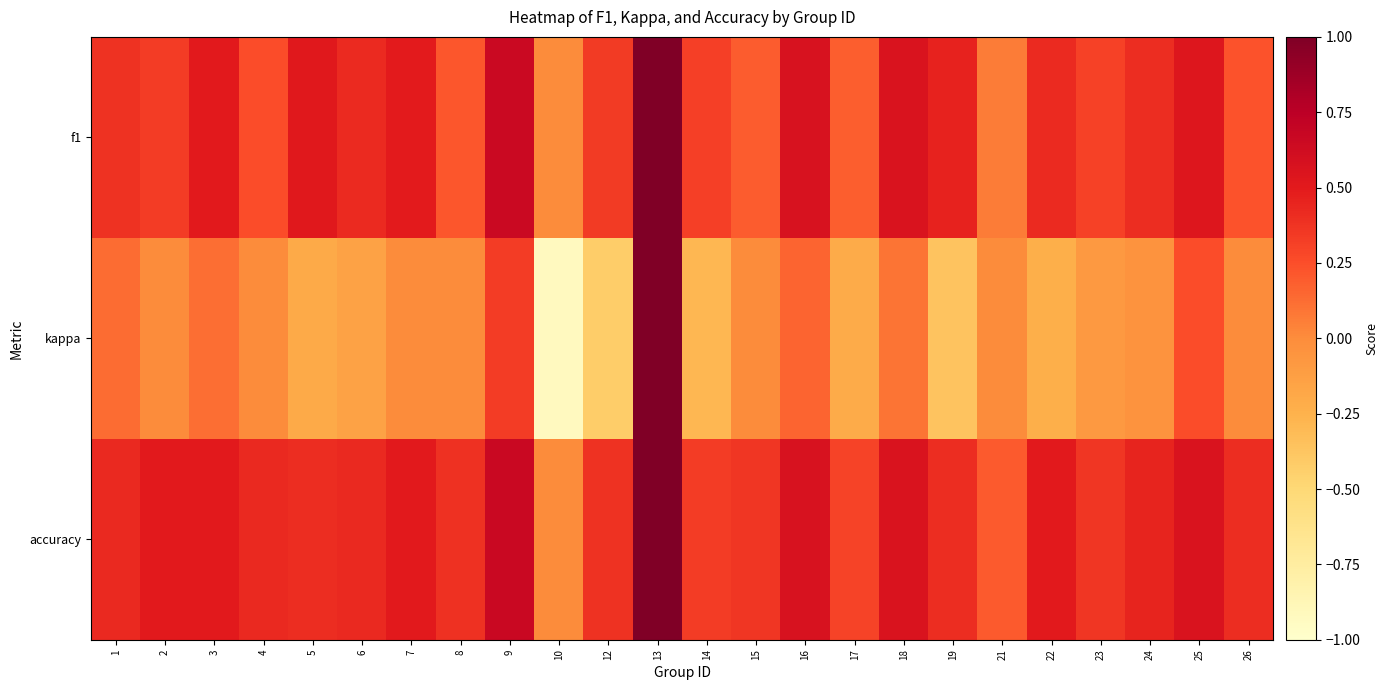

Reading left to right, extract all data points from this chart.

f1: 1=0.4	2=0.3	3=0.5	4=0.3	5=0.5	6=0.4	7=0.5	8=0.2	9=0.7	10=0.0	12=0.3	13=1.0	14=0.3	15=0.2	16=0.6	17=0.2	18=0.6	19=0.5	21=0.1	22=0.4	23=0.3	24=0.4	25=0.5	26=0.2
kappa: 1=0.1	2=0.0	3=0.1	4=0.0	5=-0.2	6=-0.1	7=0.0	8=0.0	9=0.3	10=-0.9	12=-0.4	13=1.0	14=-0.3	15=0.0	16=0.2	17=-0.2	18=0.1	19=-0.4	21=0.0	22=-0.2	23=-0.1	24=-0.0	25=0.3	26=0.0
accuracy: 1=0.4	2=0.5	3=0.5	4=0.4	5=0.4	6=0.4	7=0.5	8=0.4	9=0.7	10=0.0	12=0.4	13=1.0	14=0.3	15=0.4	16=0.6	17=0.3	18=0.6	19=0.4	21=0.2	22=0.5	23=0.4	24=0.4	25=0.6	26=0.4